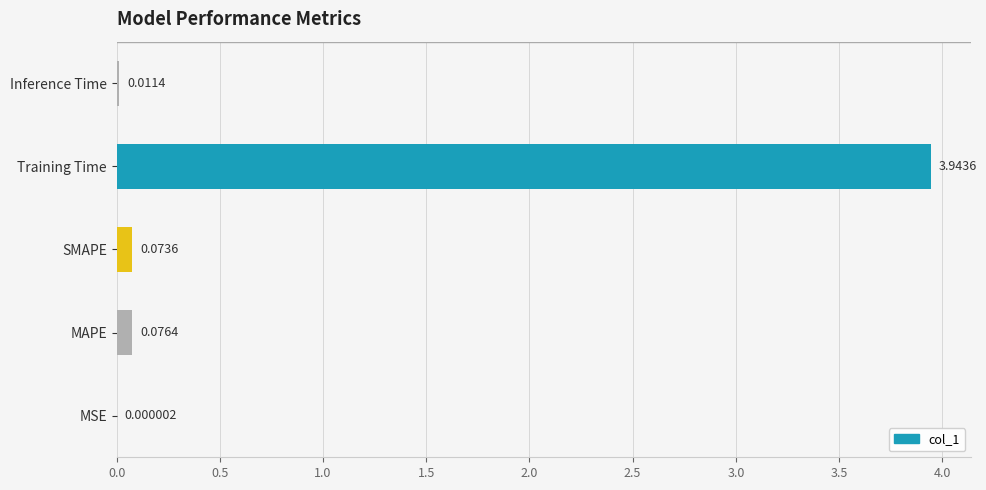

What is the change in value from MSE to MAPE?

+0.1